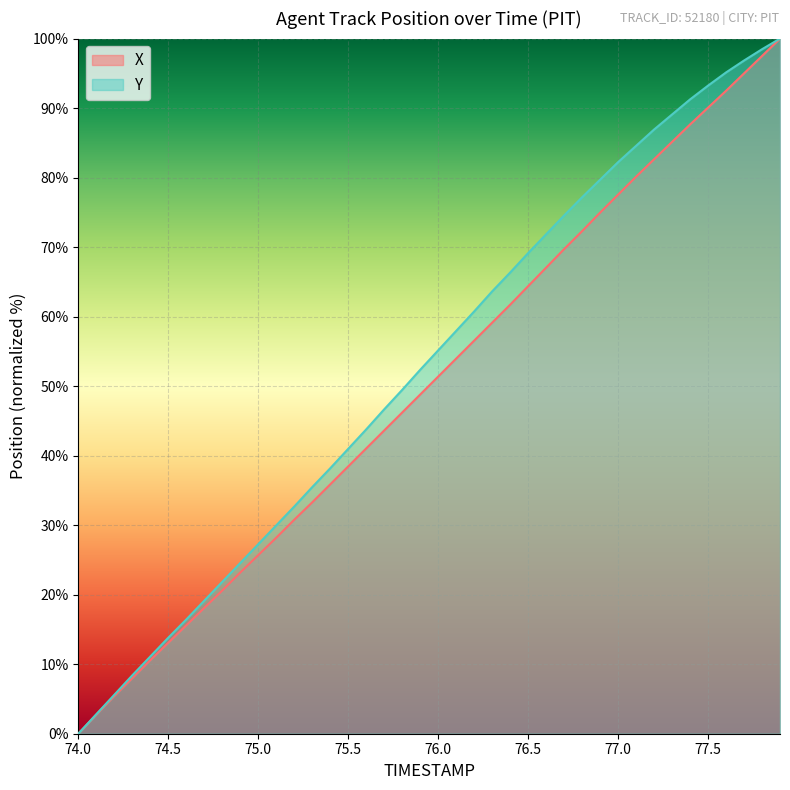

What is the spread (max minus min) of values at 75.0?

1.6